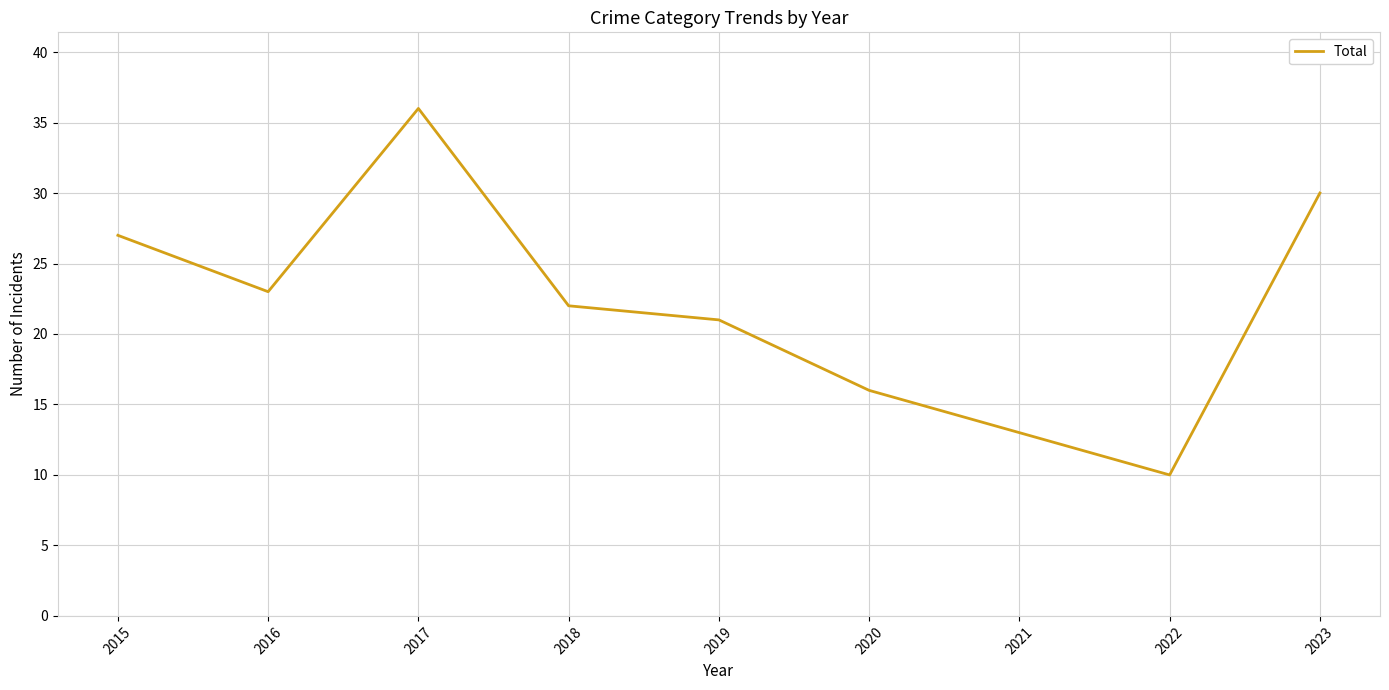

How many interior local valleys (lower than both neighbors) does the data have?

2